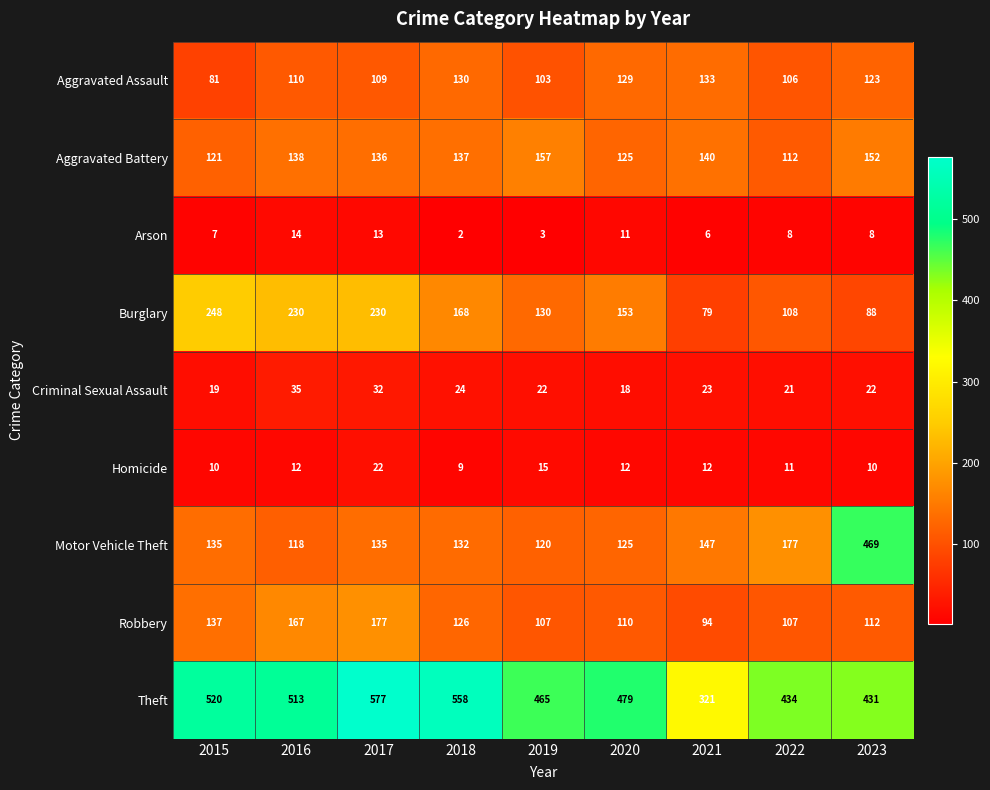

What is the difference between the second highest and second lowest values in the Robbery series?

60